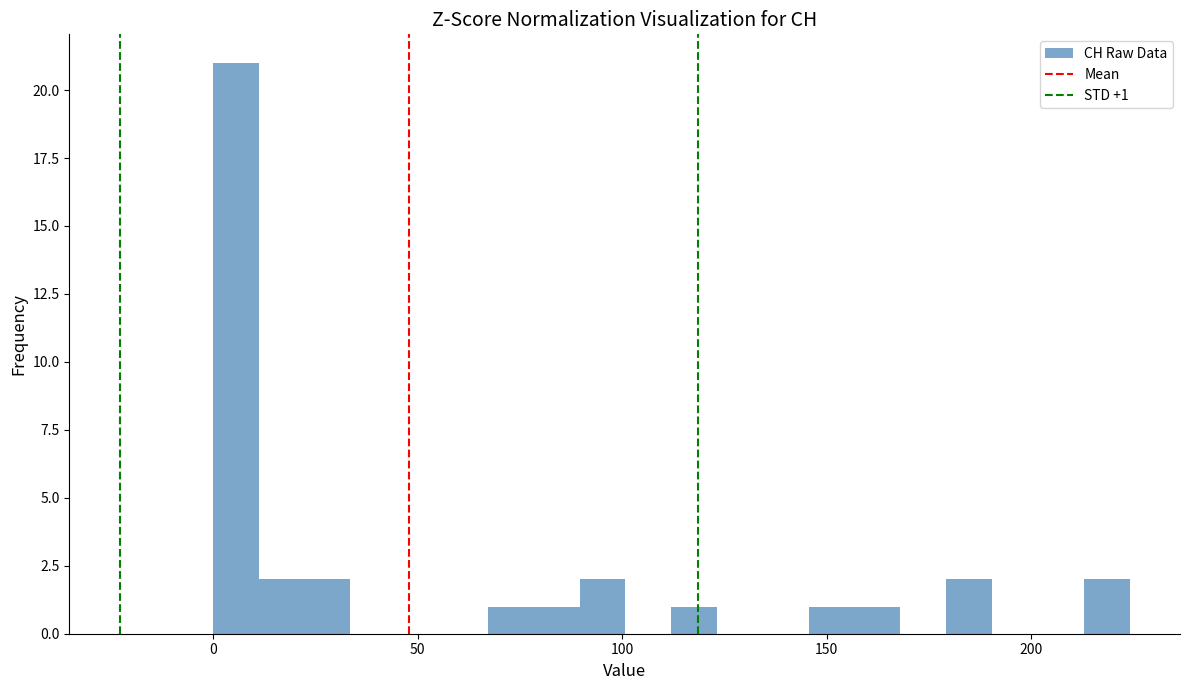

Read against the x-axis, roughly where is the centre of the tallest bar?

5